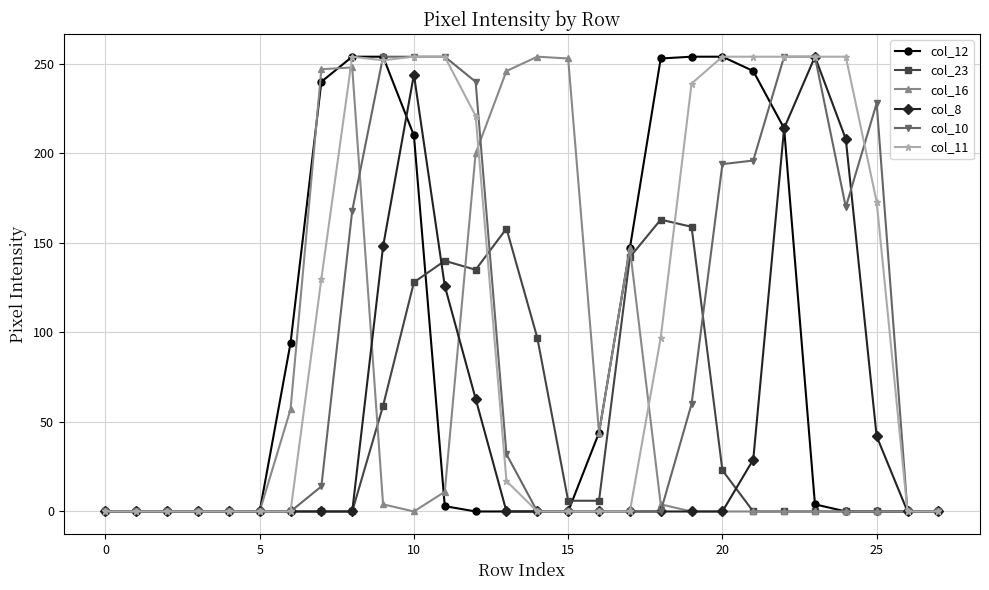

At how many categories does at least one series exceed 73?

19